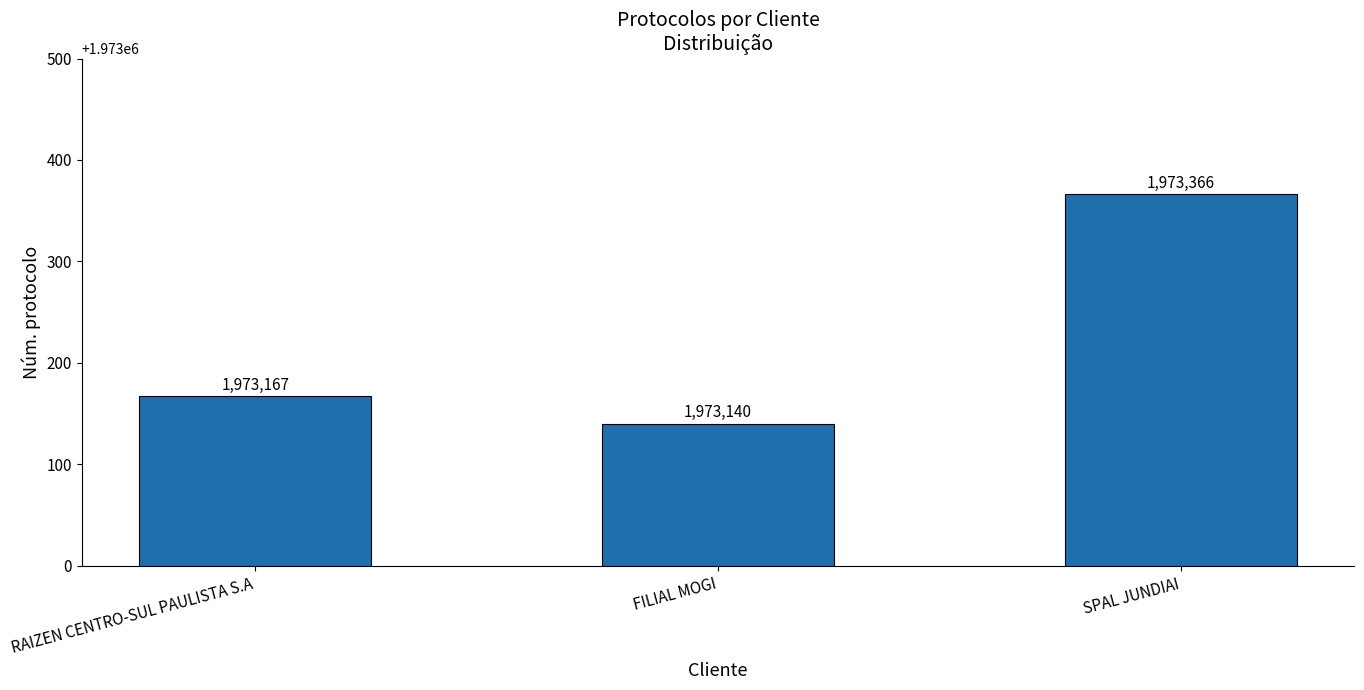

What is the difference between the maximum and minimum values?

226